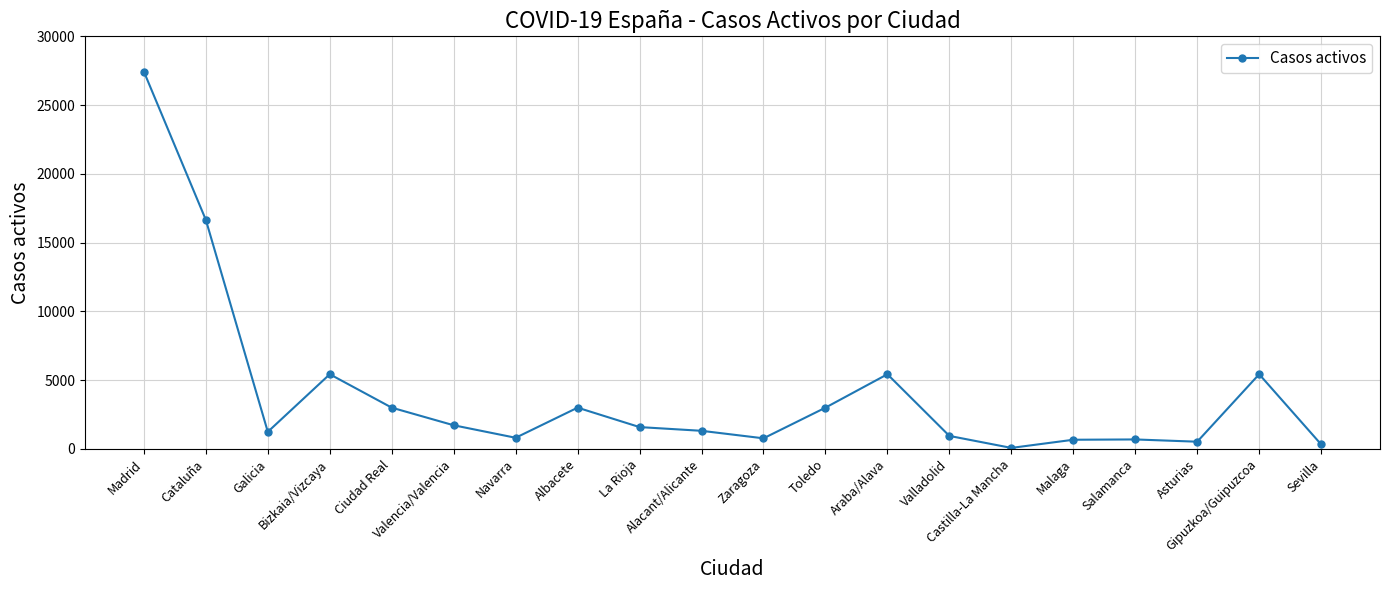

What is the minimum value shown in the chart?

71